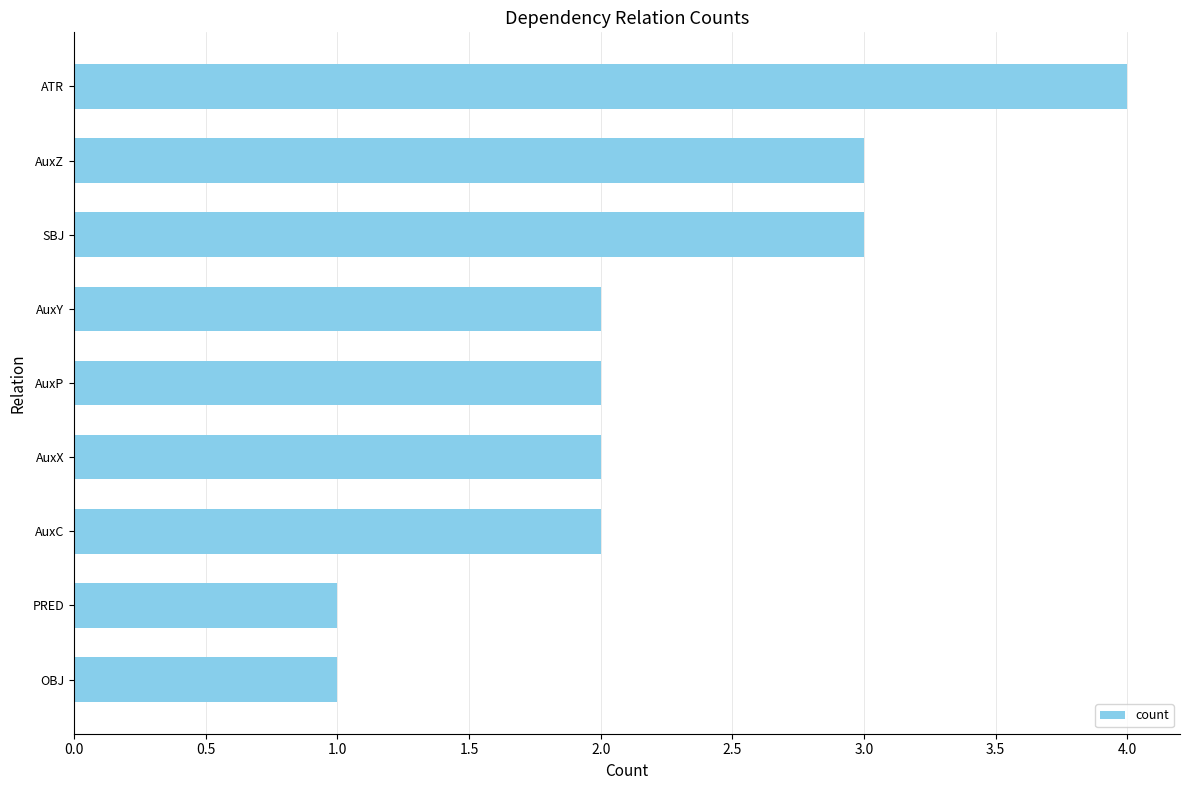

What is the sum of all values?

20